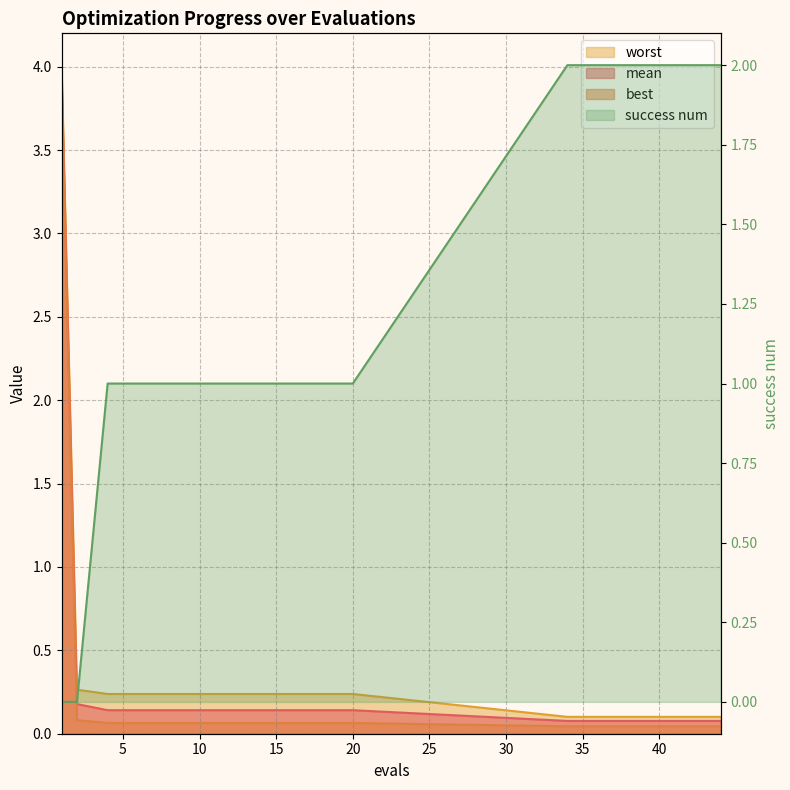

What is the value of the best point at the 2nd from the left?

0.1